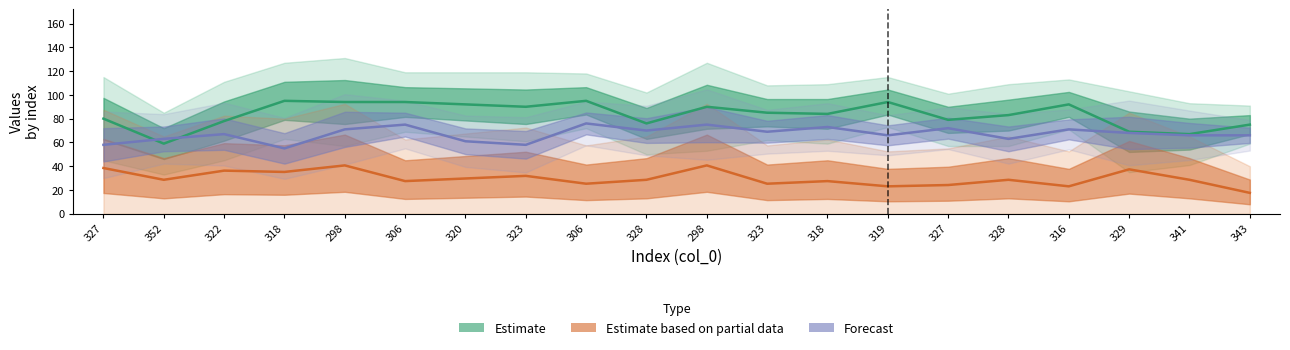

The col_1 series shows 57.4 at 328. True or false?

False